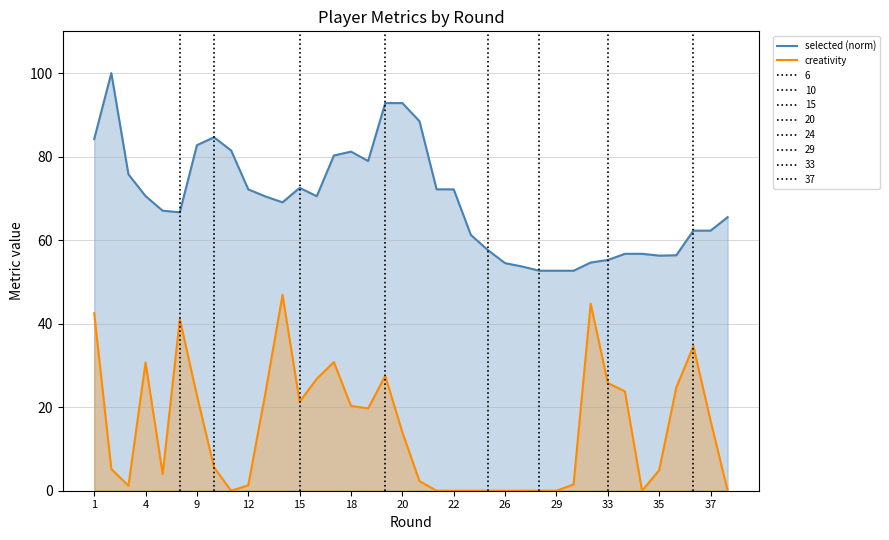

In creativity, how many points are higher than both neighbors (excluding endpoints)?

7